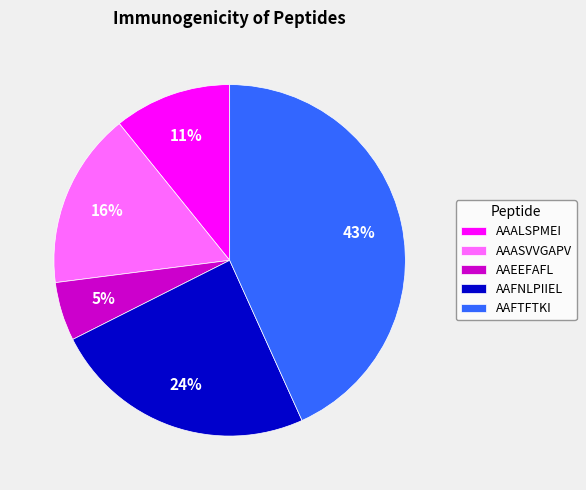

Rank the categories by value from highest to lowest.

AAFTFTKI, AAFNLPIIEL, AAASVVGAPV, AAALSPMEI, AAEEFAFL